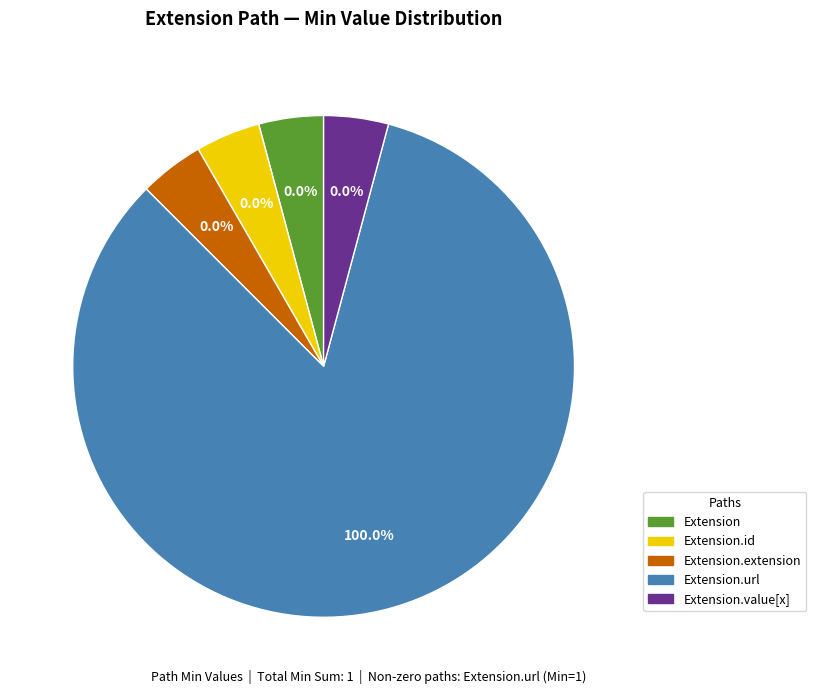

Does Extension.extension account for over 50% of the chart?

No